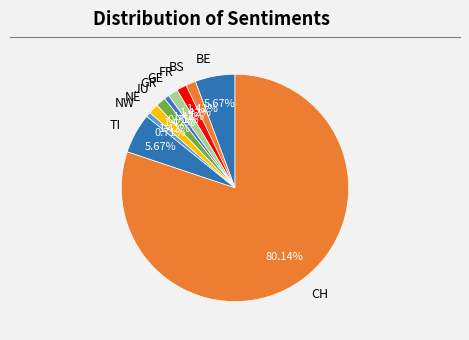

Combined, what portion of the pie is FR and BS?

2.8%